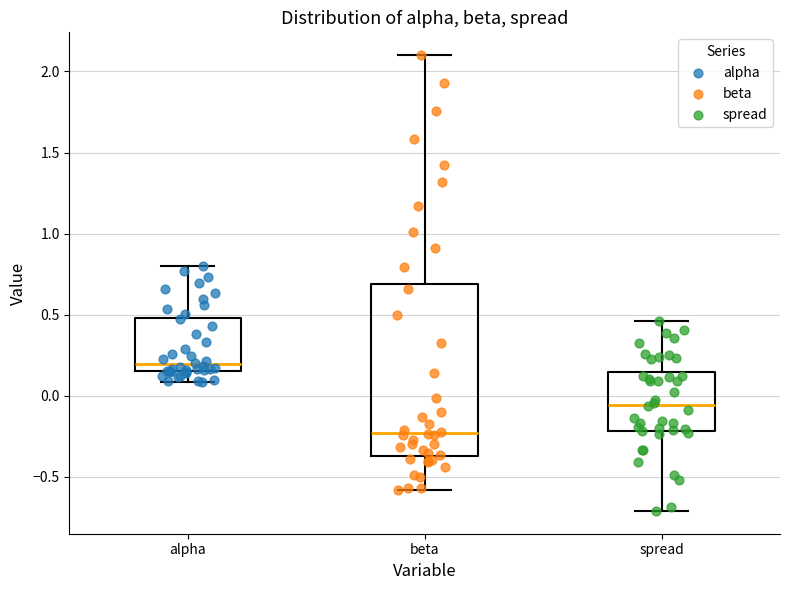

Reading left to right, read every box against the y-axis: the position of its median line, the range the box covers, and the ends of its whiskers. The values are not printed on the chart, so give them approximately, as read against the axis.

alpha: median 0.20, box 0.15 to 0.50, whiskers 0.10 to 0.80
beta: median -0.25, box -0.35 to 0.70, whiskers -0.60 to 2.10
spread: median -0.05, box -0.20 to 0.15, whiskers -0.70 to 0.45